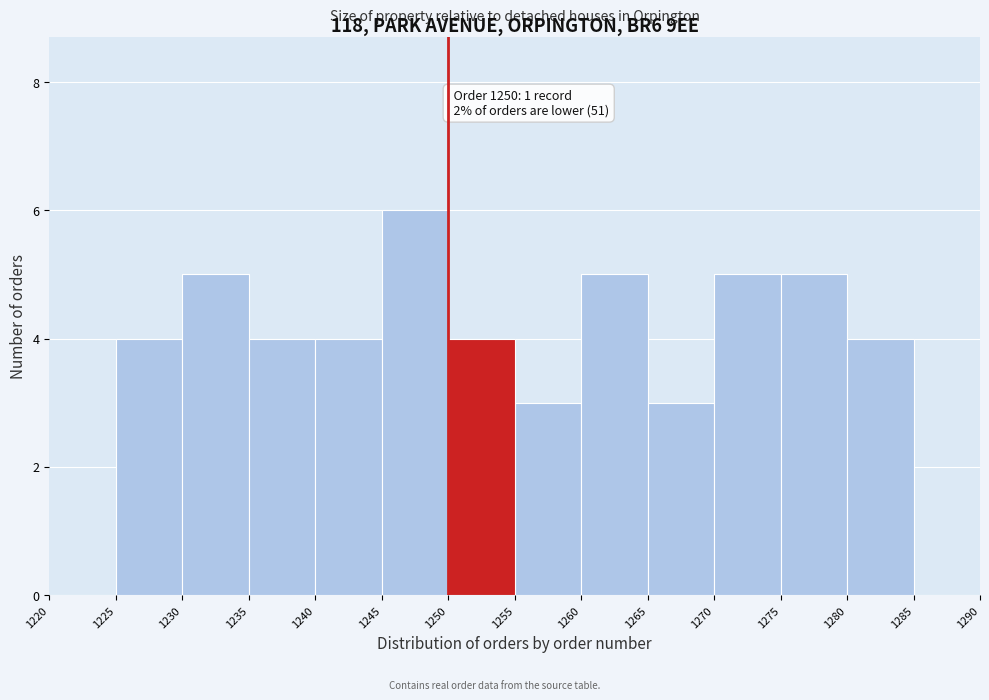

Which range on the x-axis has the tallest bar?

1245 to 1250